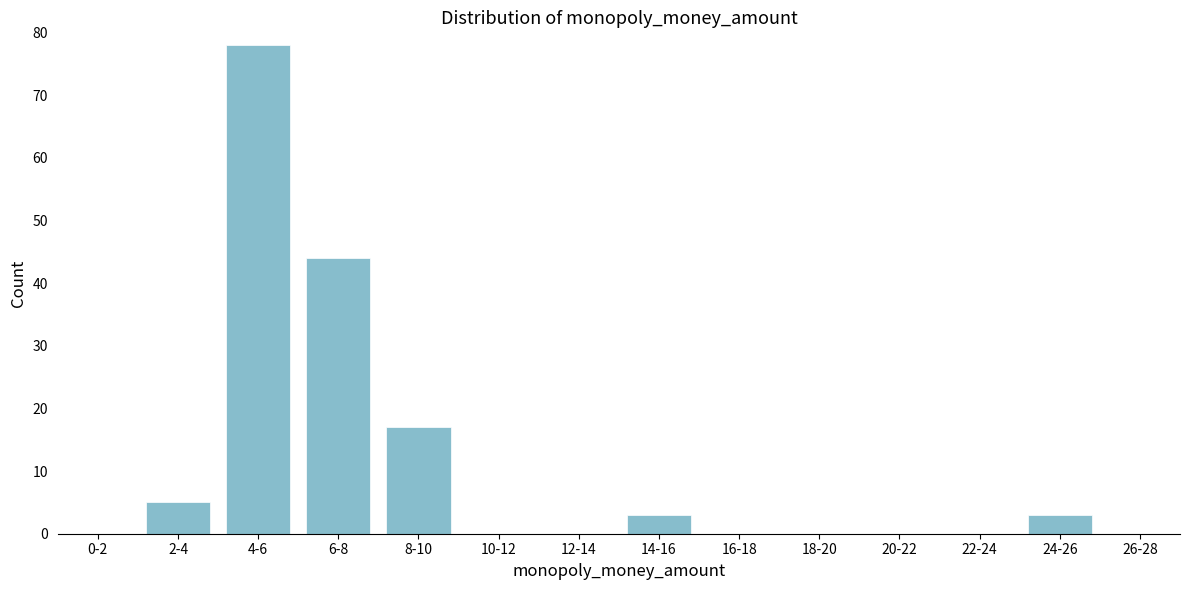

Reading left to right, extract all data points from this chart.

0-2=0	2-4=5	4-6=78	6-8=44	8-10=17	10-12=0	12-14=0	14-16=3	16-18=0	18-20=0	20-22=0	22-24=0	24-26=3	26-28=0